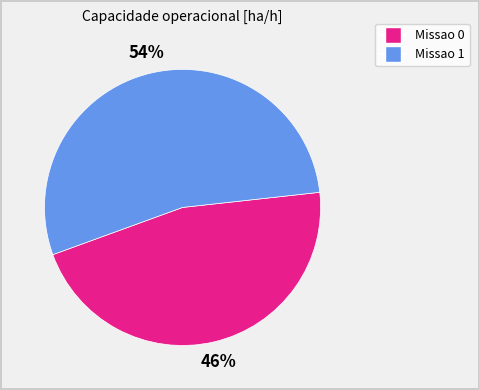

To the nearest percent, what portion does Missao 0 represent?

46%